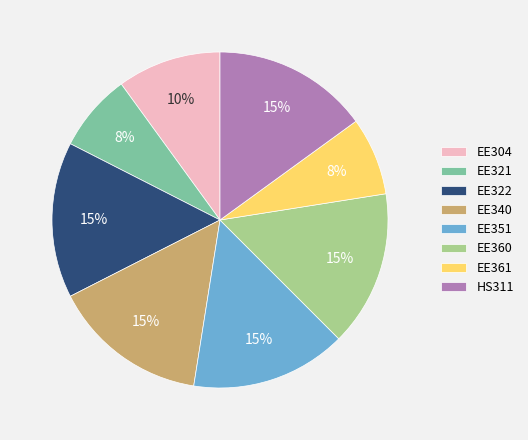

Is it true that EE304 is 1% of the pie?

False